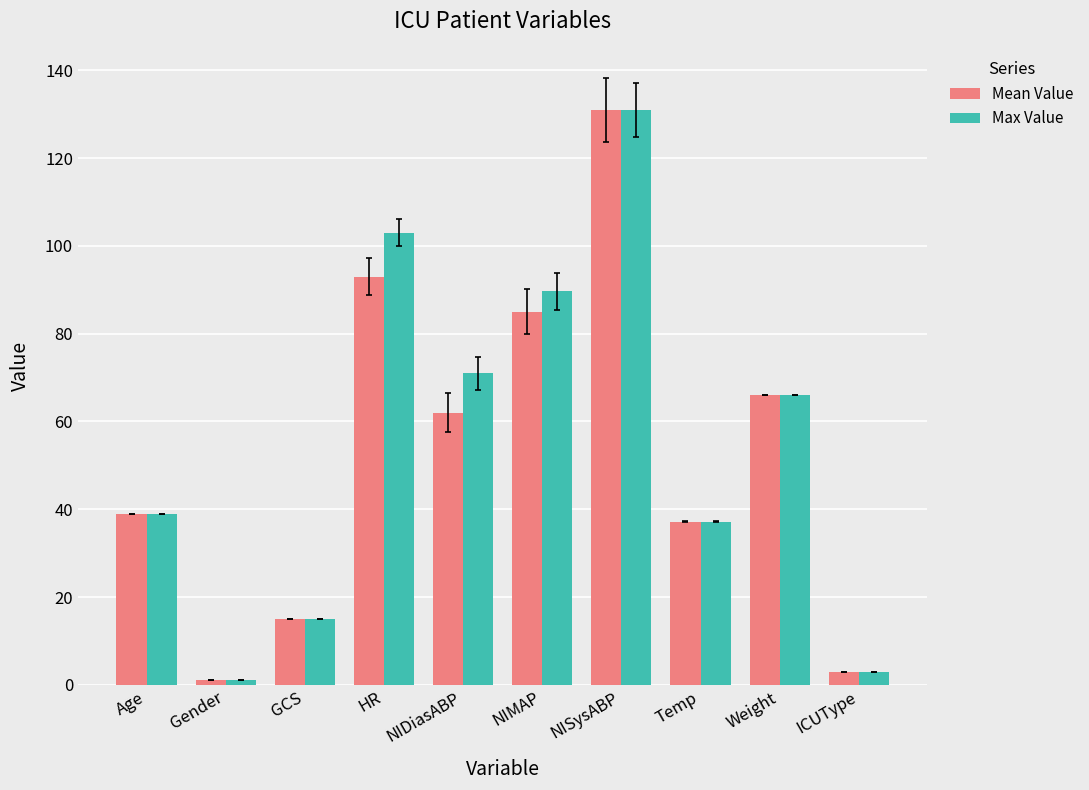

At which label is Mean Value closest to 66?

Weight